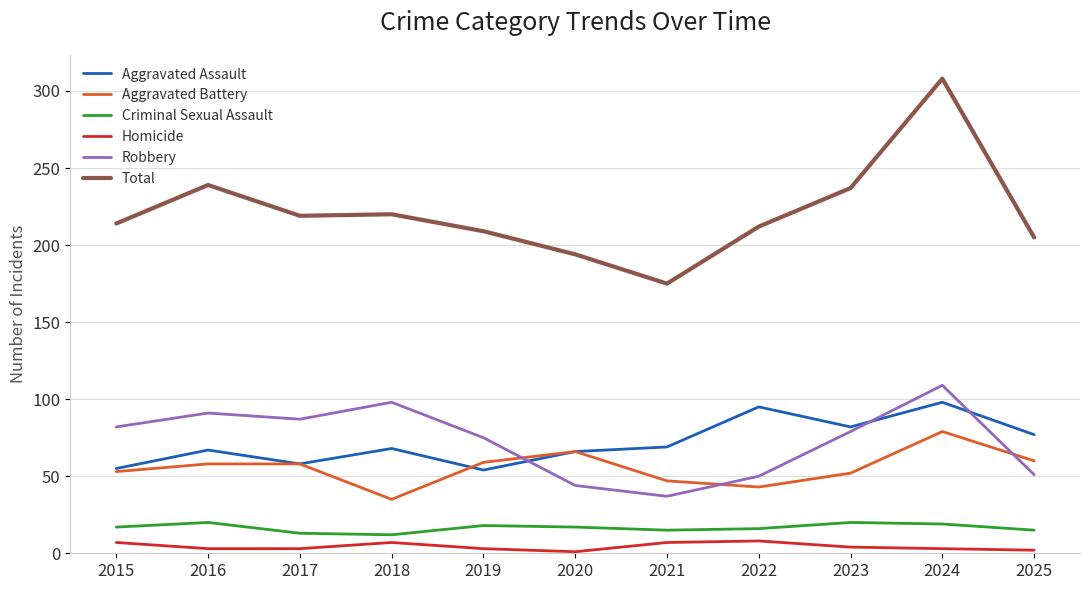

Which series has the largest total across all categories?

Total